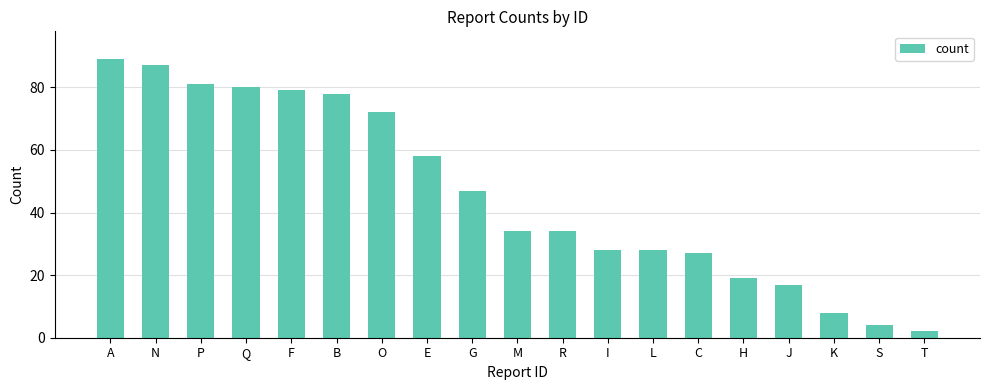

Which category has the highest value across all series?

A